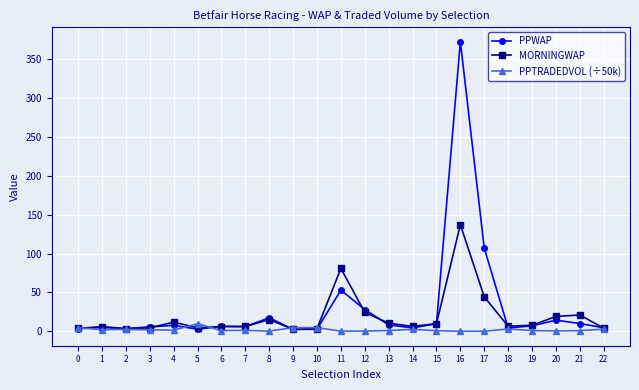

What is the sum of all PPWAP values?

685.4